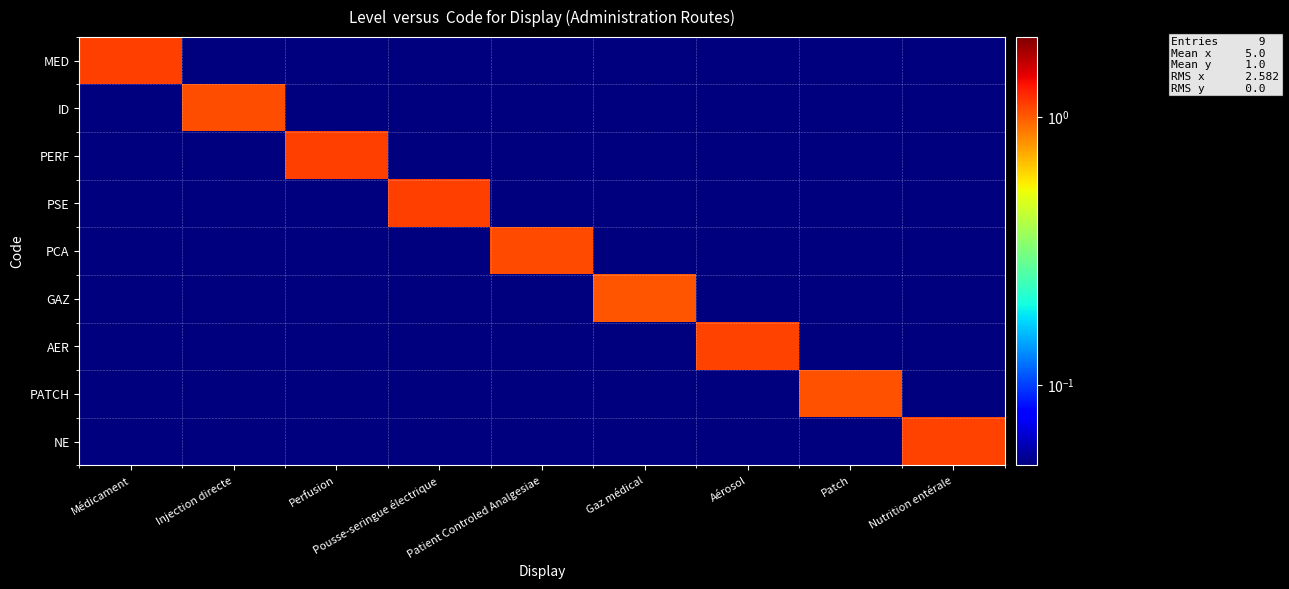

Reading left to right, extract all data points from this chart.

MED: Médicament=1.1	Injection directe=0.0	Perfusion=0.0	Pousse-seringue électrique=0.0	Patient Controled Analgesiae=0.0	Gaz médical=0.0	Aérosol=0.0	Patch=0.0	Nutrition entérale=0.0
ID: Médicament=0.0	Injection directe=1.1	Perfusion=0.0	Pousse-seringue électrique=0.0	Patient Controled Analgesiae=0.0	Gaz médical=0.0	Aérosol=0.0	Patch=0.0	Nutrition entérale=0.0
PERF: Médicament=0.0	Injection directe=0.0	Perfusion=1.1	Pousse-seringue électrique=0.0	Patient Controled Analgesiae=0.0	Gaz médical=0.0	Aérosol=0.0	Patch=0.0	Nutrition entérale=0.0
PSE: Médicament=0.0	Injection directe=0.0	Perfusion=0.0	Pousse-seringue électrique=1.1	Patient Controled Analgesiae=0.0	Gaz médical=0.0	Aérosol=0.0	Patch=0.0	Nutrition entérale=0.0
PCA: Médicament=0.0	Injection directe=0.0	Perfusion=0.0	Pousse-seringue électrique=0.0	Patient Controled Analgesiae=1.1	Gaz médical=0.0	Aérosol=0.0	Patch=0.0	Nutrition entérale=0.0
GAZ: Médicament=0.0	Injection directe=0.0	Perfusion=0.0	Pousse-seringue électrique=0.0	Patient Controled Analgesiae=0.0	Gaz médical=1.0	Aérosol=0.0	Patch=0.0	Nutrition entérale=0.0
AER: Médicament=0.0	Injection directe=0.0	Perfusion=0.0	Pousse-seringue électrique=0.0	Patient Controled Analgesiae=0.0	Gaz médical=0.0	Aérosol=1.1	Patch=0.0	Nutrition entérale=0.0
PATCH: Médicament=0.0	Injection directe=0.0	Perfusion=0.0	Pousse-seringue électrique=0.0	Patient Controled Analgesiae=0.0	Gaz médical=0.0	Aérosol=0.0	Patch=1.0	Nutrition entérale=0.0
NE: Médicament=0.0	Injection directe=0.0	Perfusion=0.0	Pousse-seringue électrique=0.0	Patient Controled Analgesiae=0.0	Gaz médical=0.0	Aérosol=0.0	Patch=0.0	Nutrition entérale=1.1